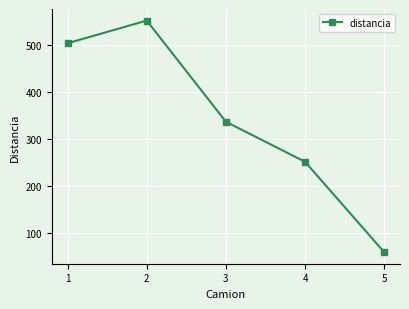

How many interior local peaks (higher than both neighbors) does the data have?

1